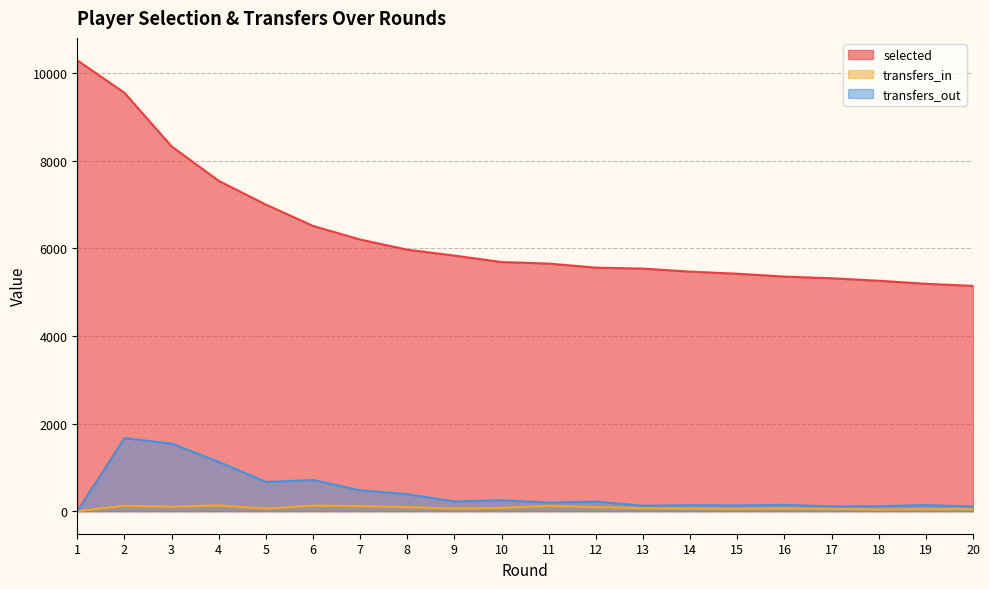

What is the total value across all series at 2?

11346